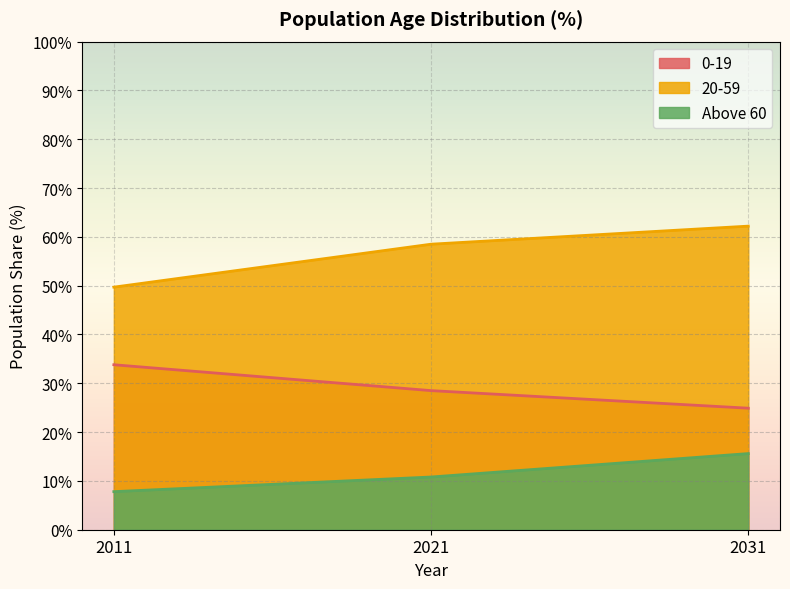

Reading left to right, transcribe all the data shown in this chart.

0-19: 33.8	28.5	24.9
20-59: 49.7	58.5	62.2
Above 60: 7.8	10.8	15.6